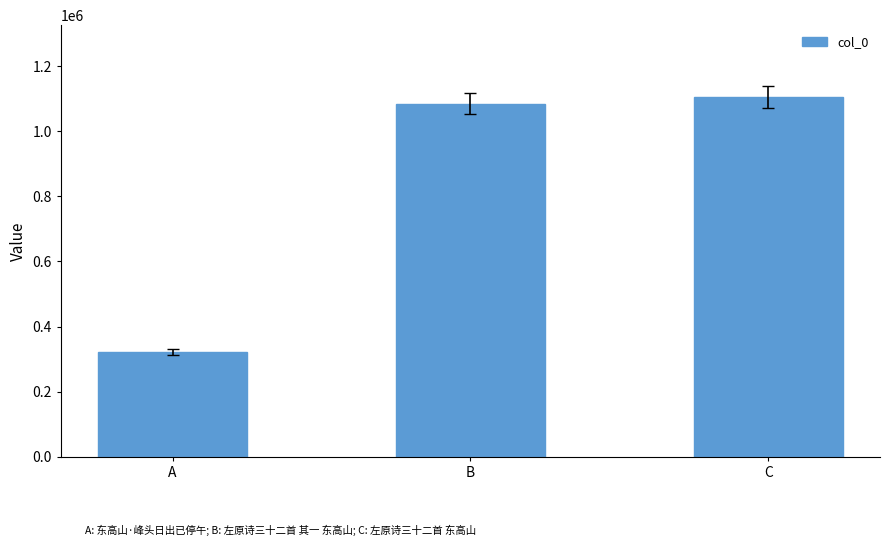

At which category does the chart reach its minimum across all series?

A